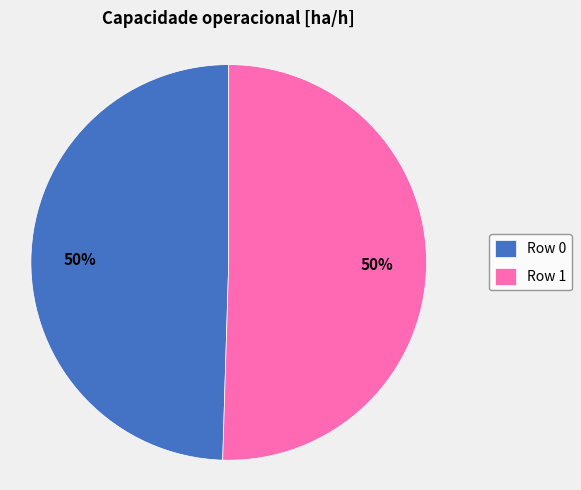

What is the ratio of the value at Row 0 to the value at Row 1?

1.0